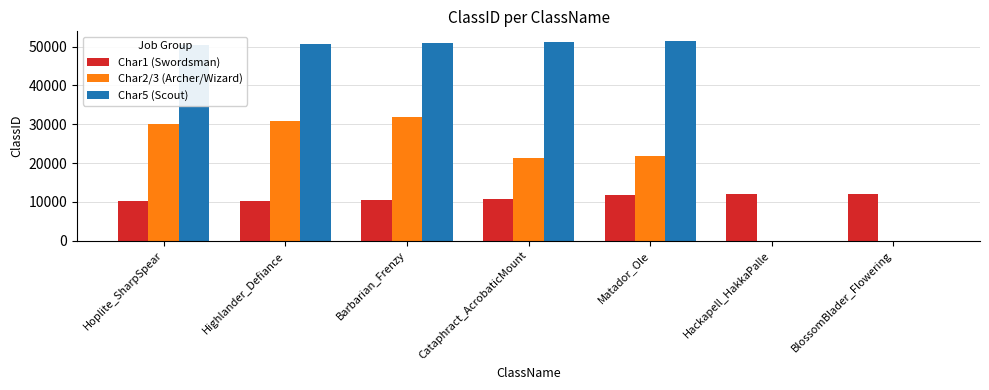

The value of Char2/3 (Archer/Wizard) at BlossomBlader_Flowering is 20267. True or false?

False